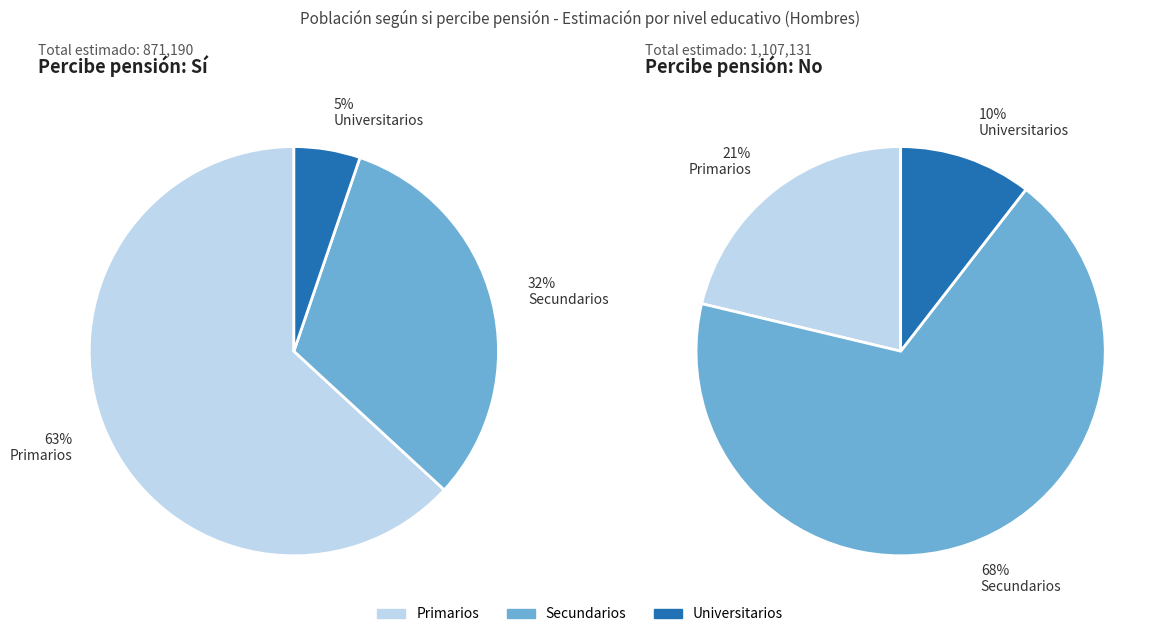

True or false: Universitarios accounts for 22% of the total.

False